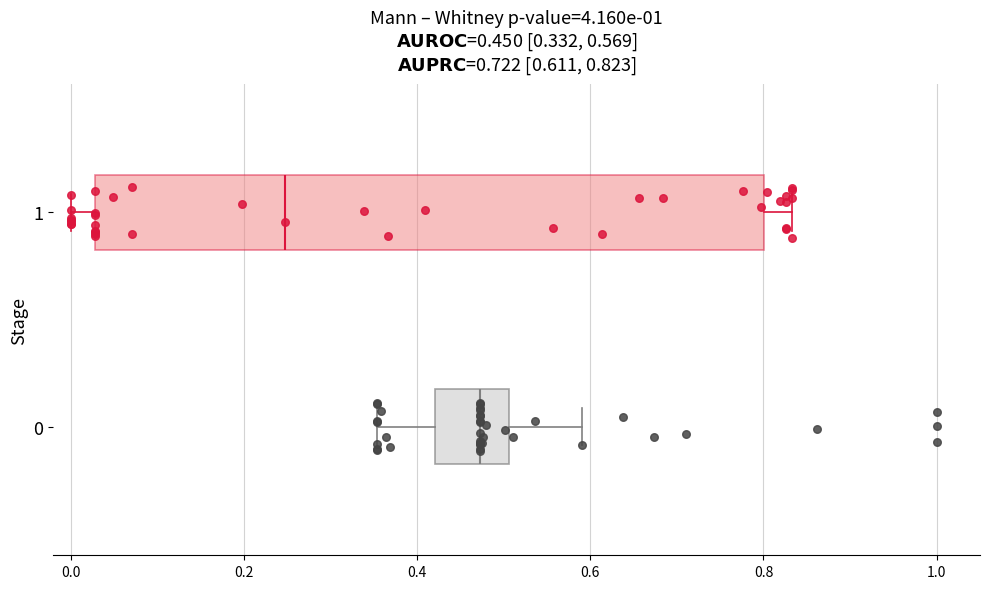

Comparing the boxes themselves (not the whiskers), which one is the widest?

1